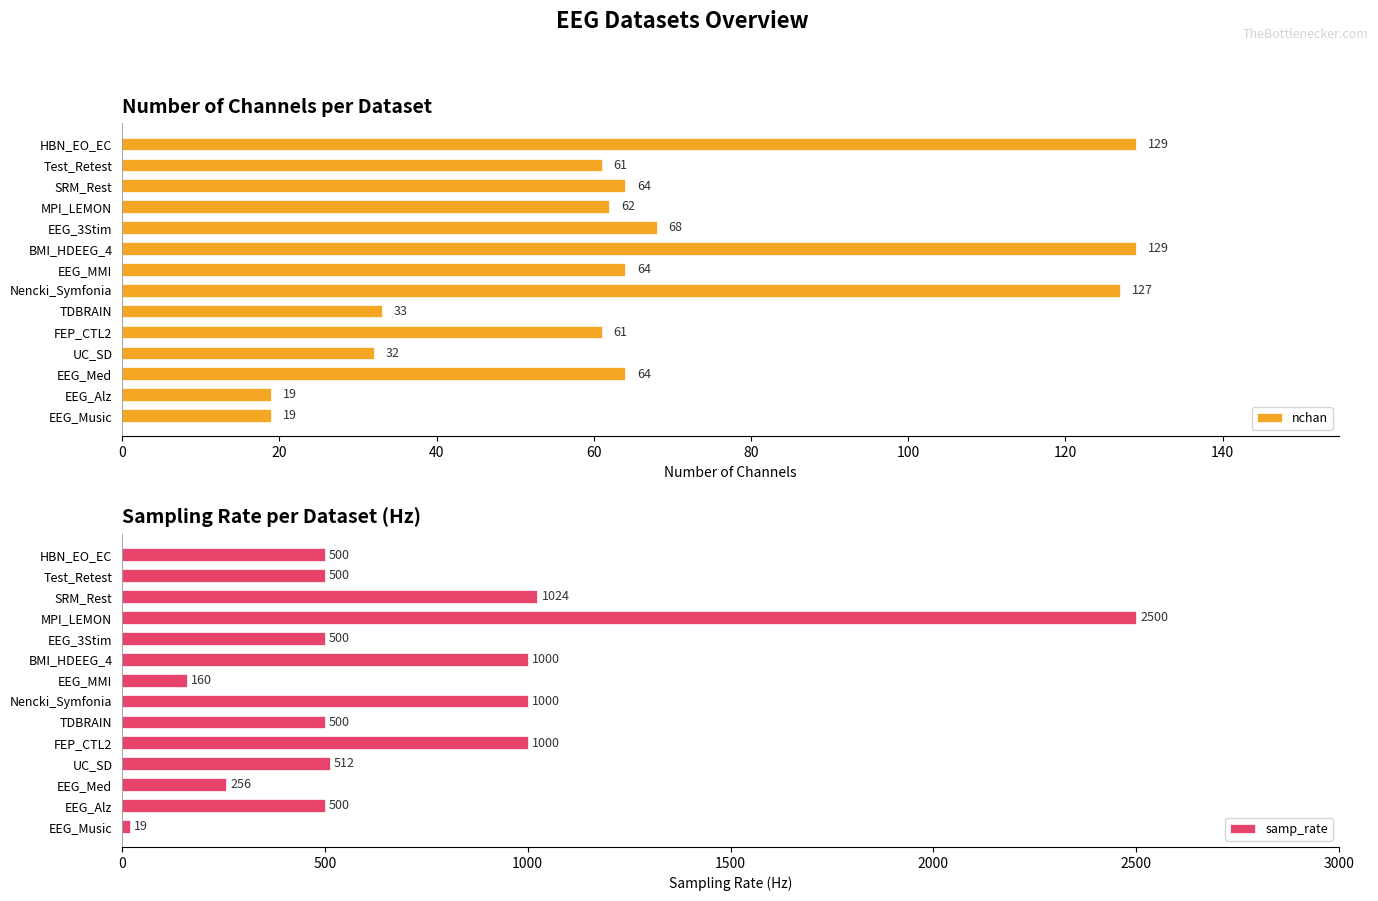

Reading left to right, extract all data points from this chart.

nchan: 129	61	64	62	68	129	64	127	33	61	32	64	19	19
samp_rate: 500	500	1024	2500	500	1000	160	1000	500	1000	512	256	500	19